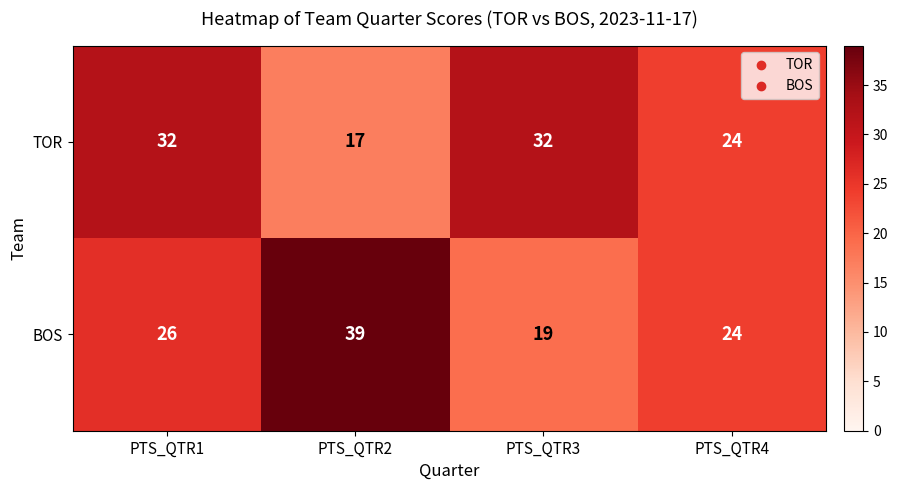

Rank the series at PTS_QTR1 from highest to lowest value.

TOR, BOS